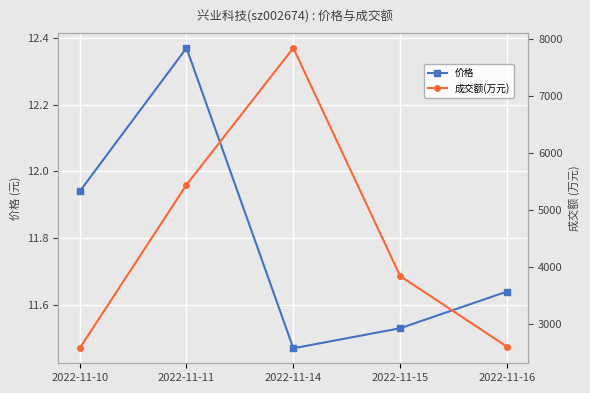

What are all the series names shown in the legend?

价格, 成交额(万元)